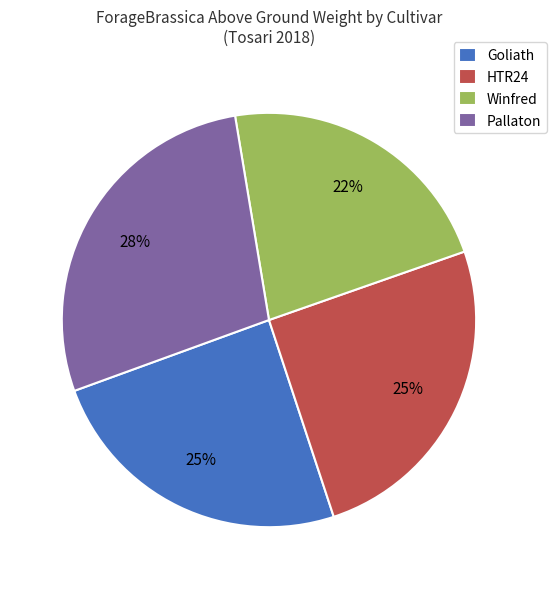

How many slices are in this pie chart?

4